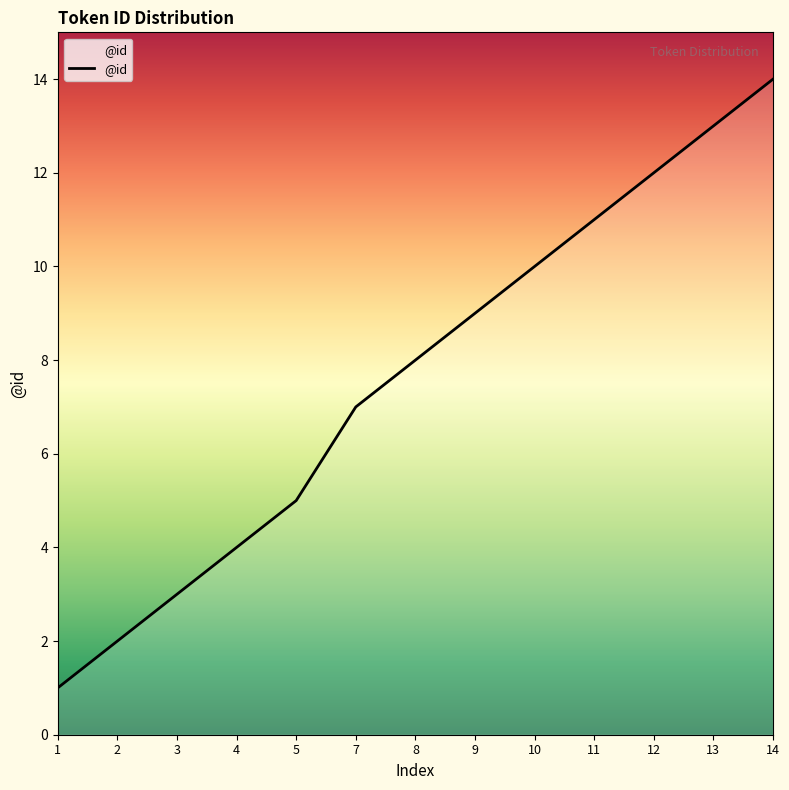

Is it true that the value at 11 is 11?

True